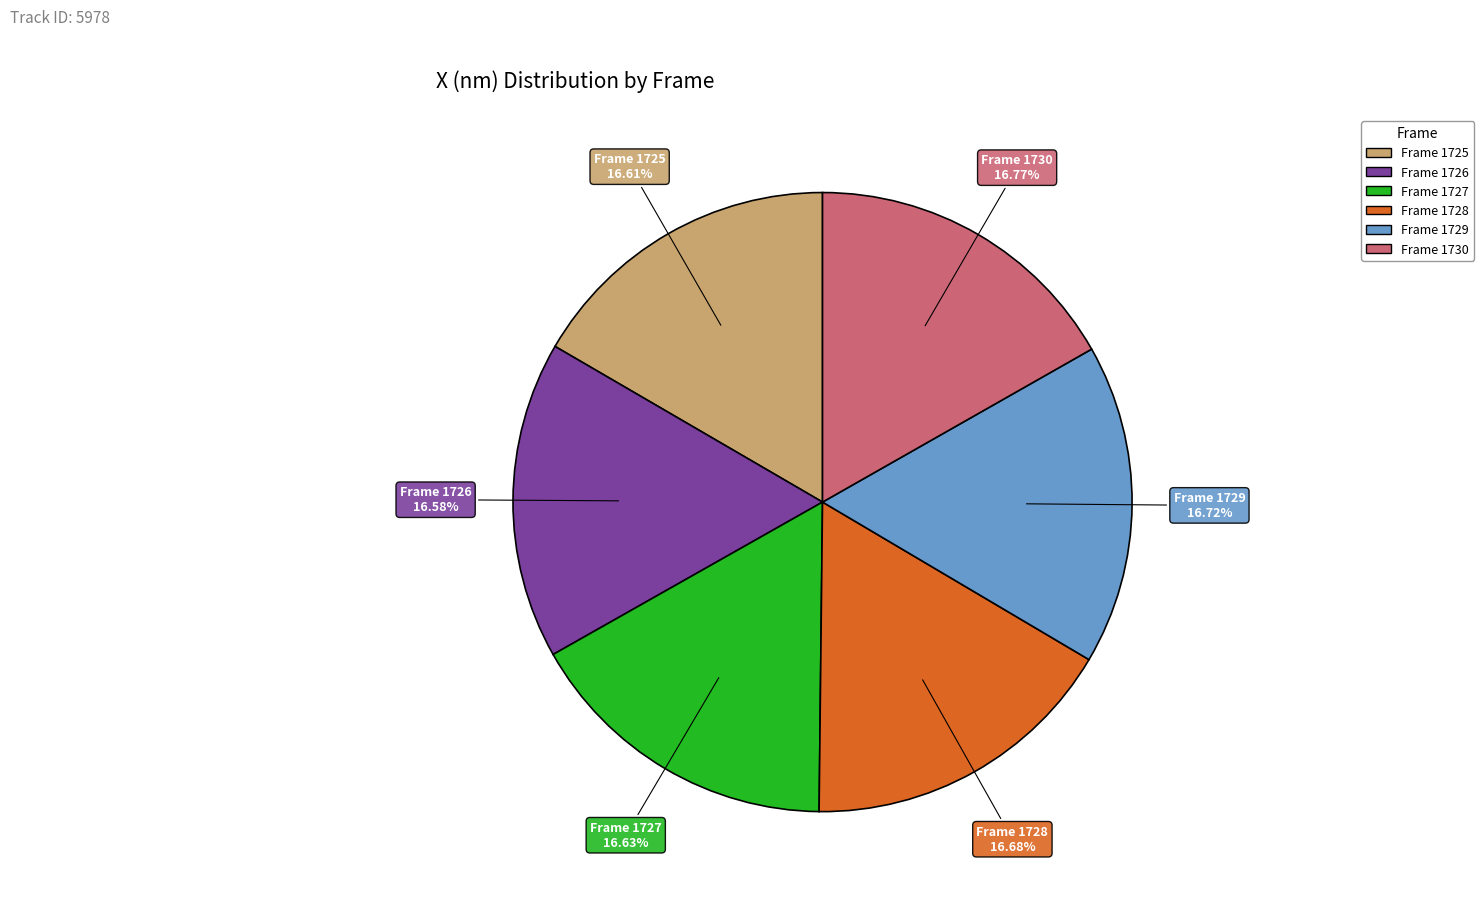

Is there any slice that represents more than half of the pie?

No